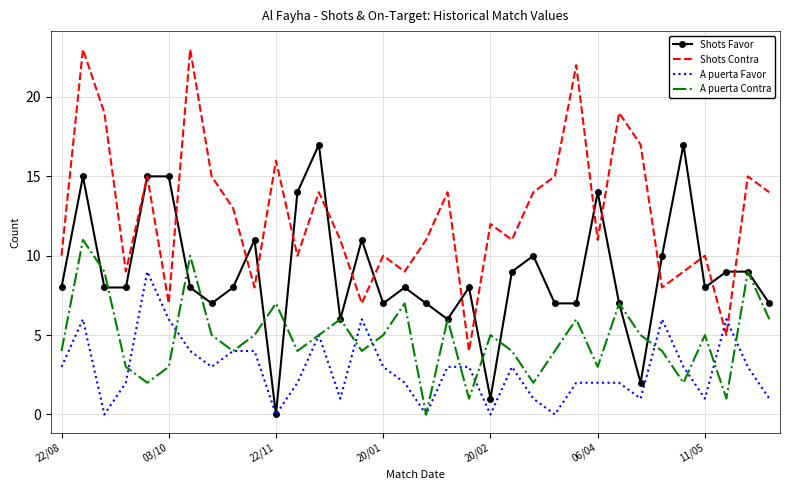

What are all the series names shown in the legend?

Shots Favor, Shots Contra, A puerta Favor, A puerta Contra